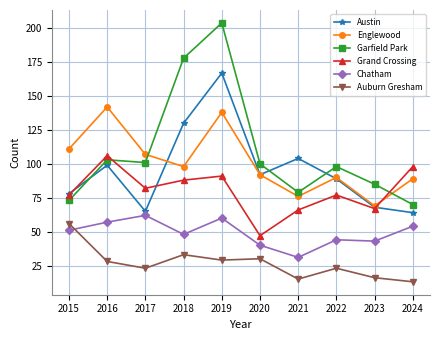

What is the smallest value displayed?

13